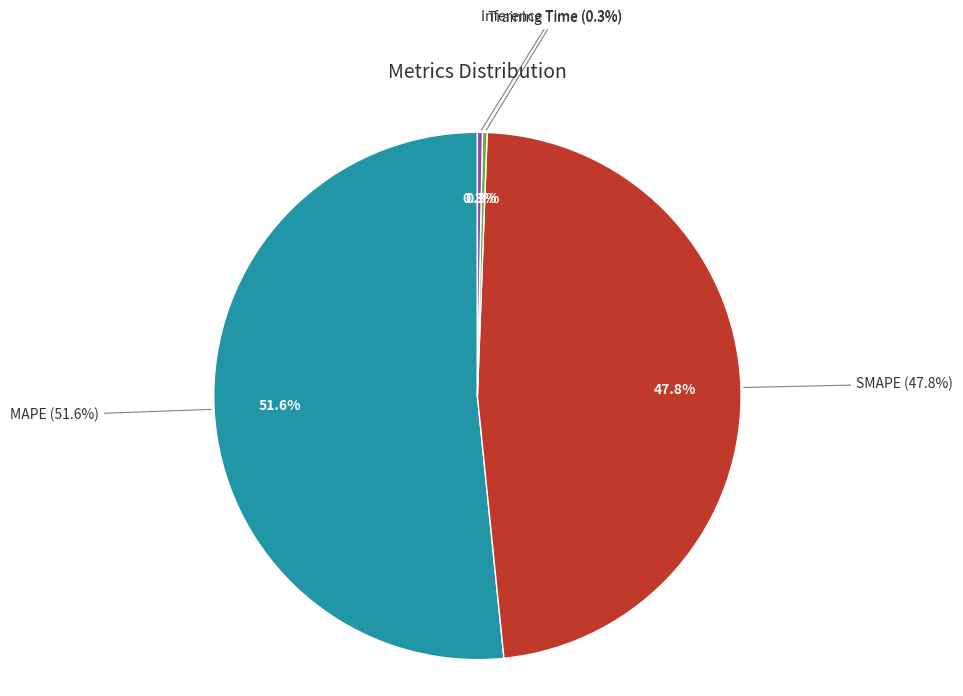

Combined, what portion of the pie is Inference Time and MAPE?

51.9%